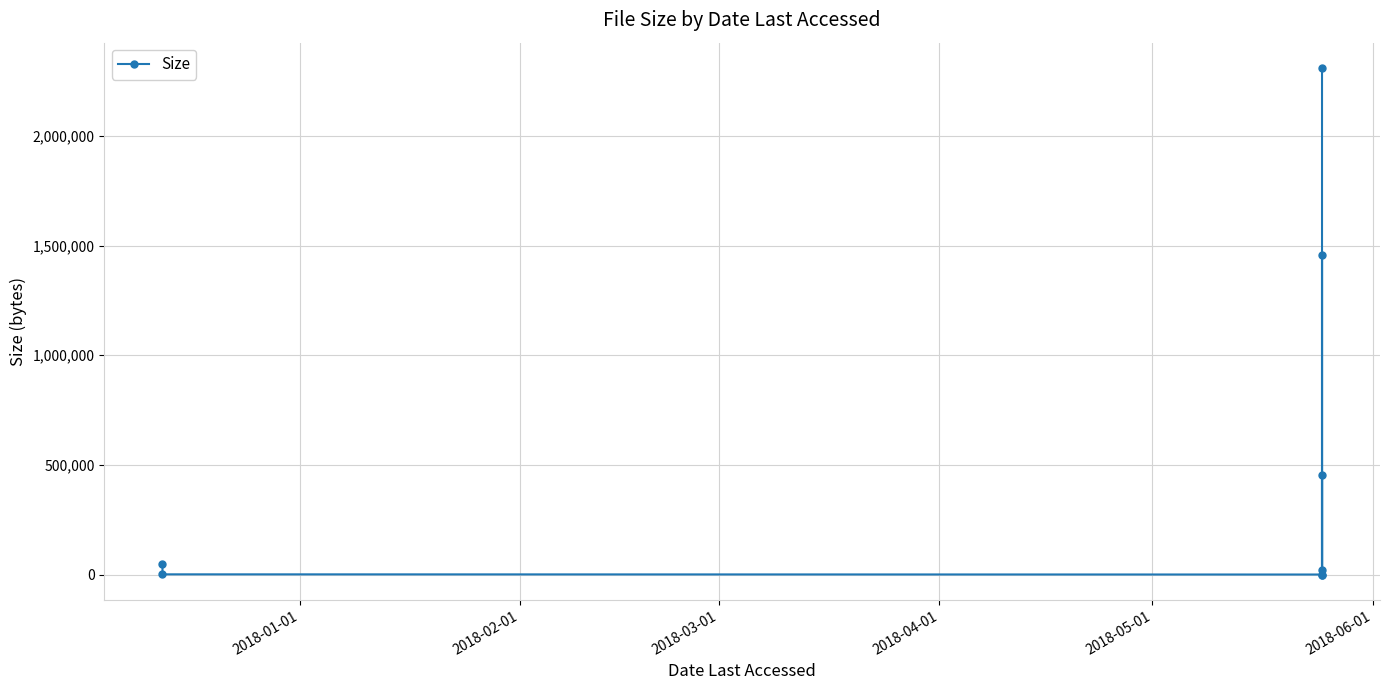

Is it true that the value at 6 is 13453?

False